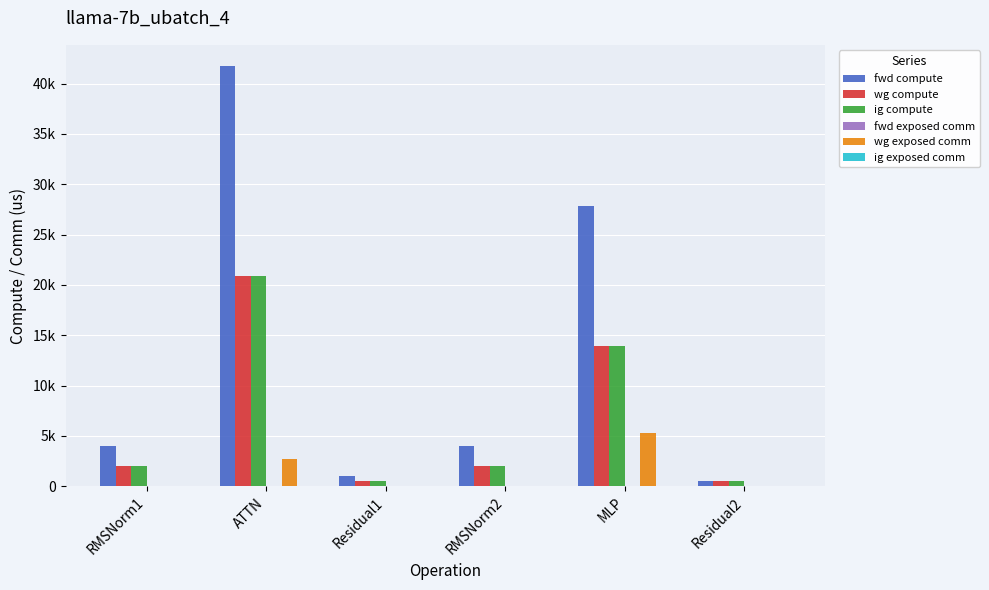

What is the highest value of the fwd compute series?

41754.5